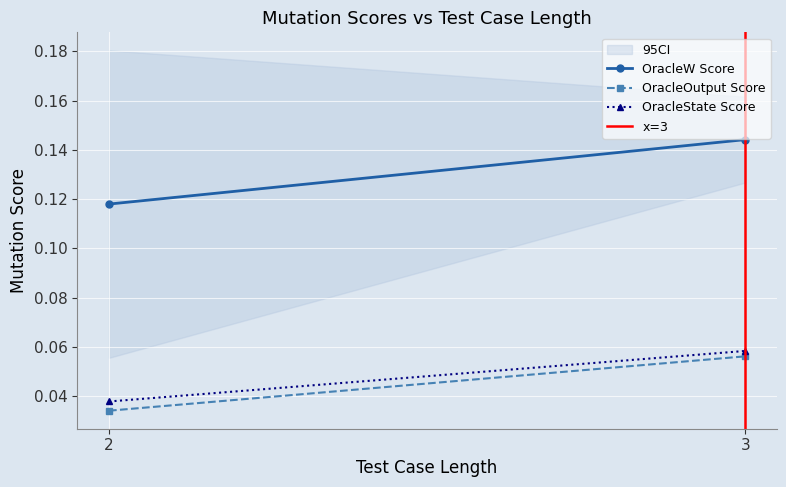

Count the number of data series in this chart.

4